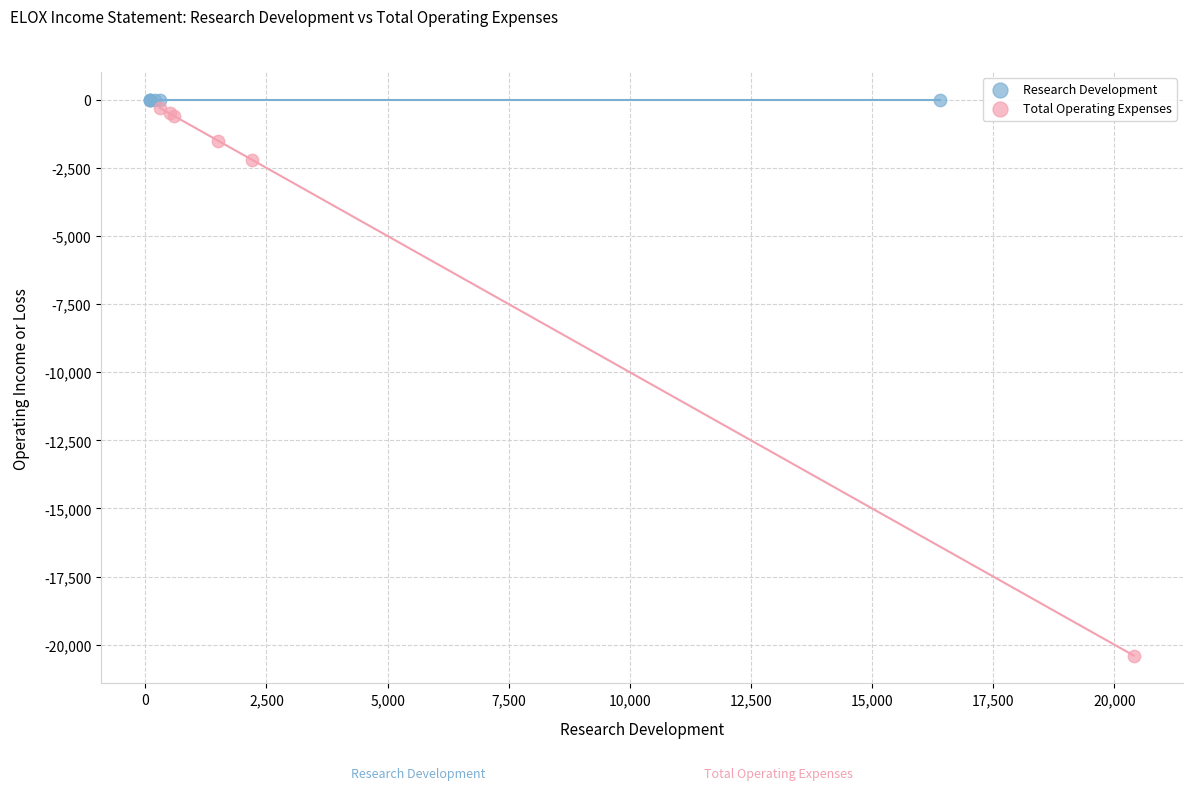

What are all the series names shown in the legend?

Research Development, Total Operating Expenses